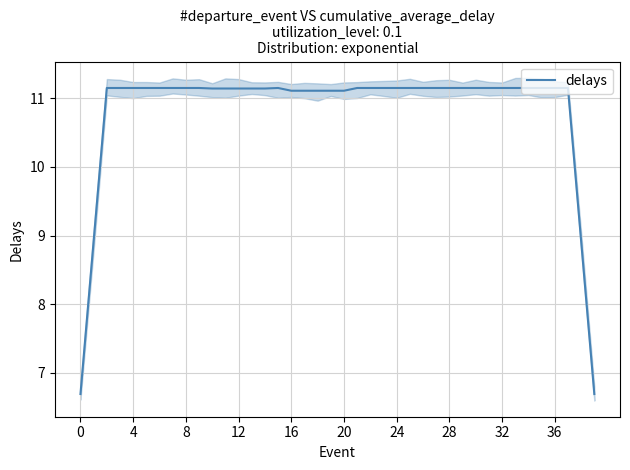

Reading left to right, what are all the values shown in this chart?

6.7	8.9	11.2	11.2	11.2	11.2	11.2	11.2	11.2	11.2	11.1	11.1	11.1	11.1	11.1	11.2	11.1	11.1	11.1	11.1	11.1	11.2	11.2	11.2	11.2	11.2	11.2	11.2	11.2	11.2	11.2	11.2	11.2	11.2	11.2	11.2	11.2	11.2	8.9	6.7